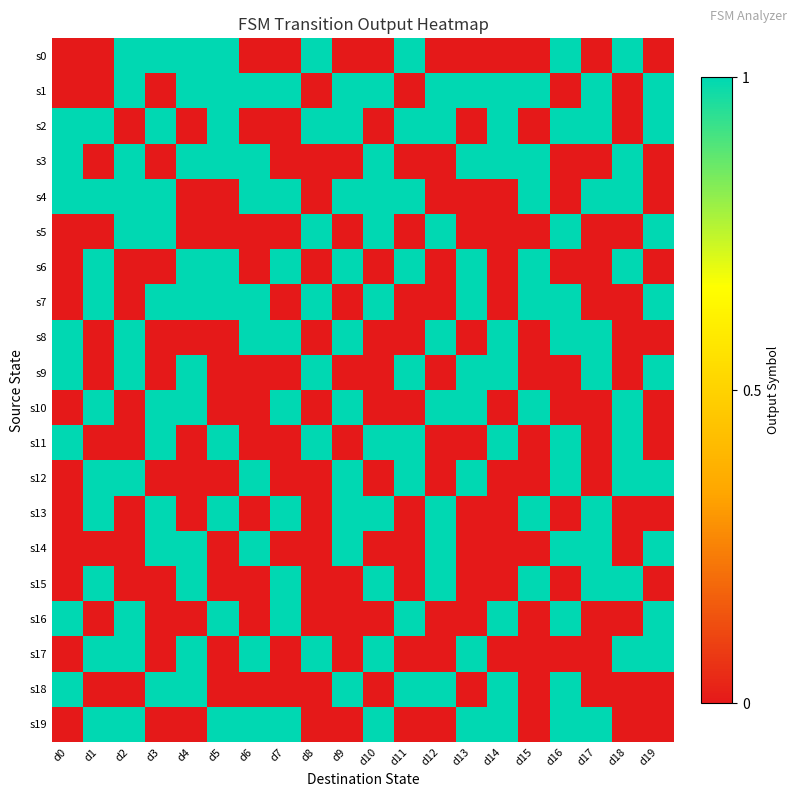

At which category does the chart reach its minimum across all series?

d0